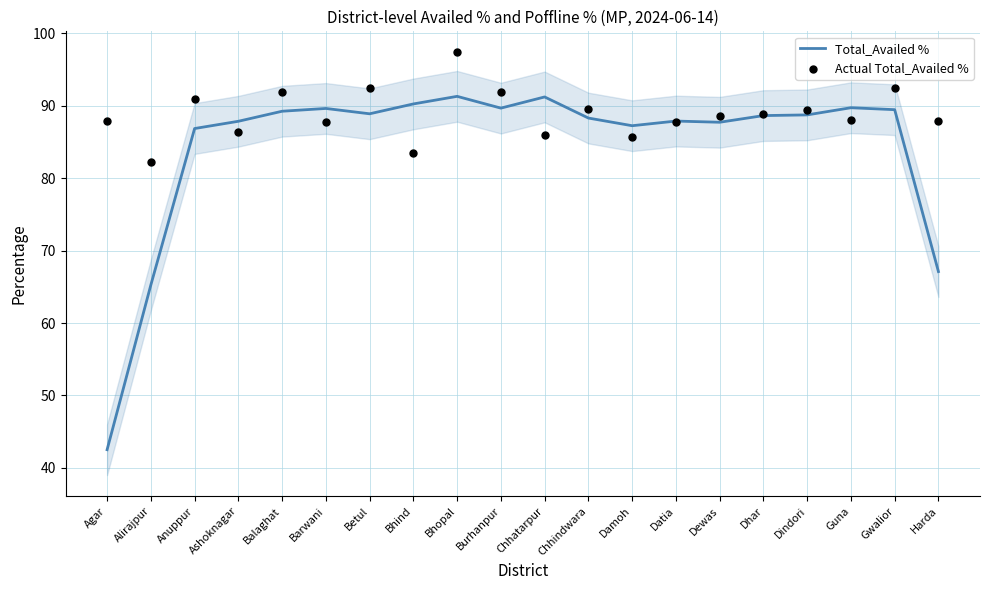

What is the total value across all series at Bhopal?

188.6